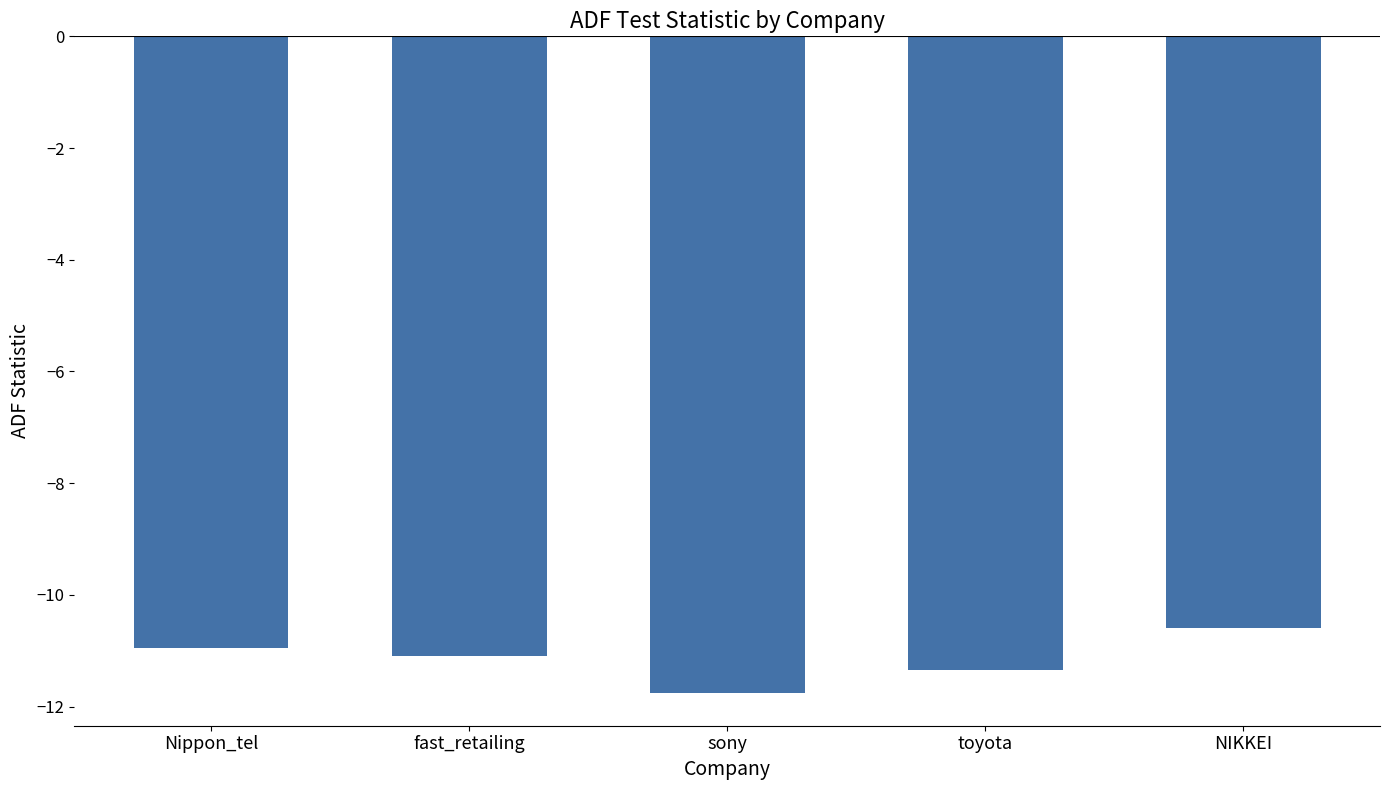

Reading left to right, extract all data points from this chart.

-10.9	-11.1	-11.8	-11.3	-10.6